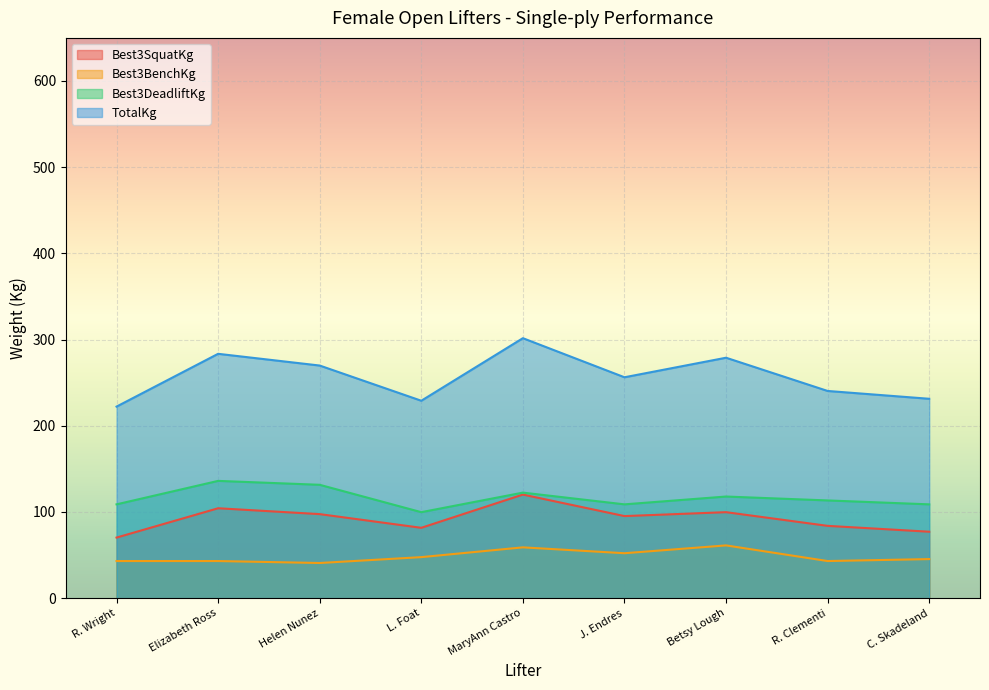

True or false: Best3BenchKg has a value of 67.2 at R. Clementi.

False